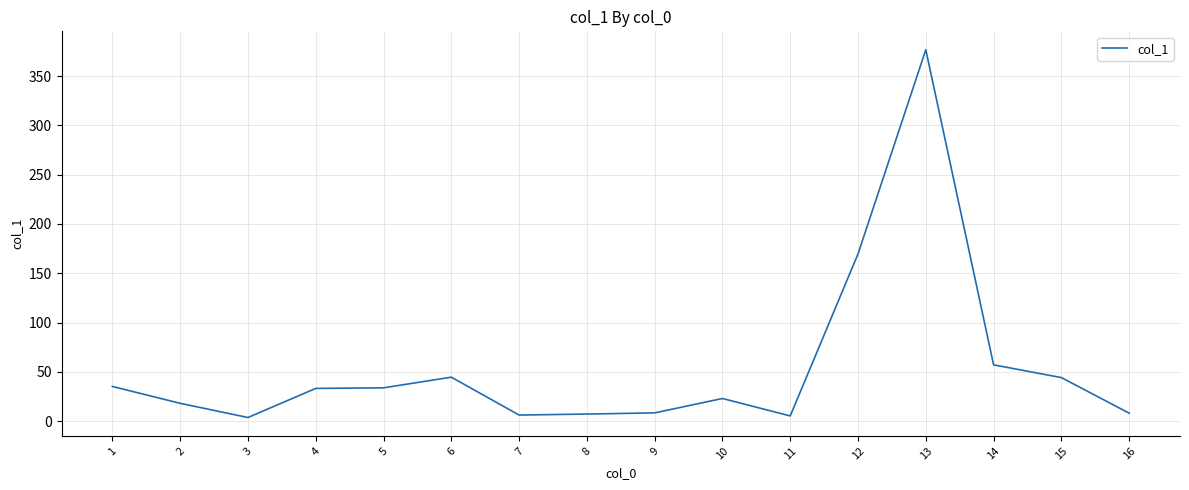

Count the number of categories in the chart.

16